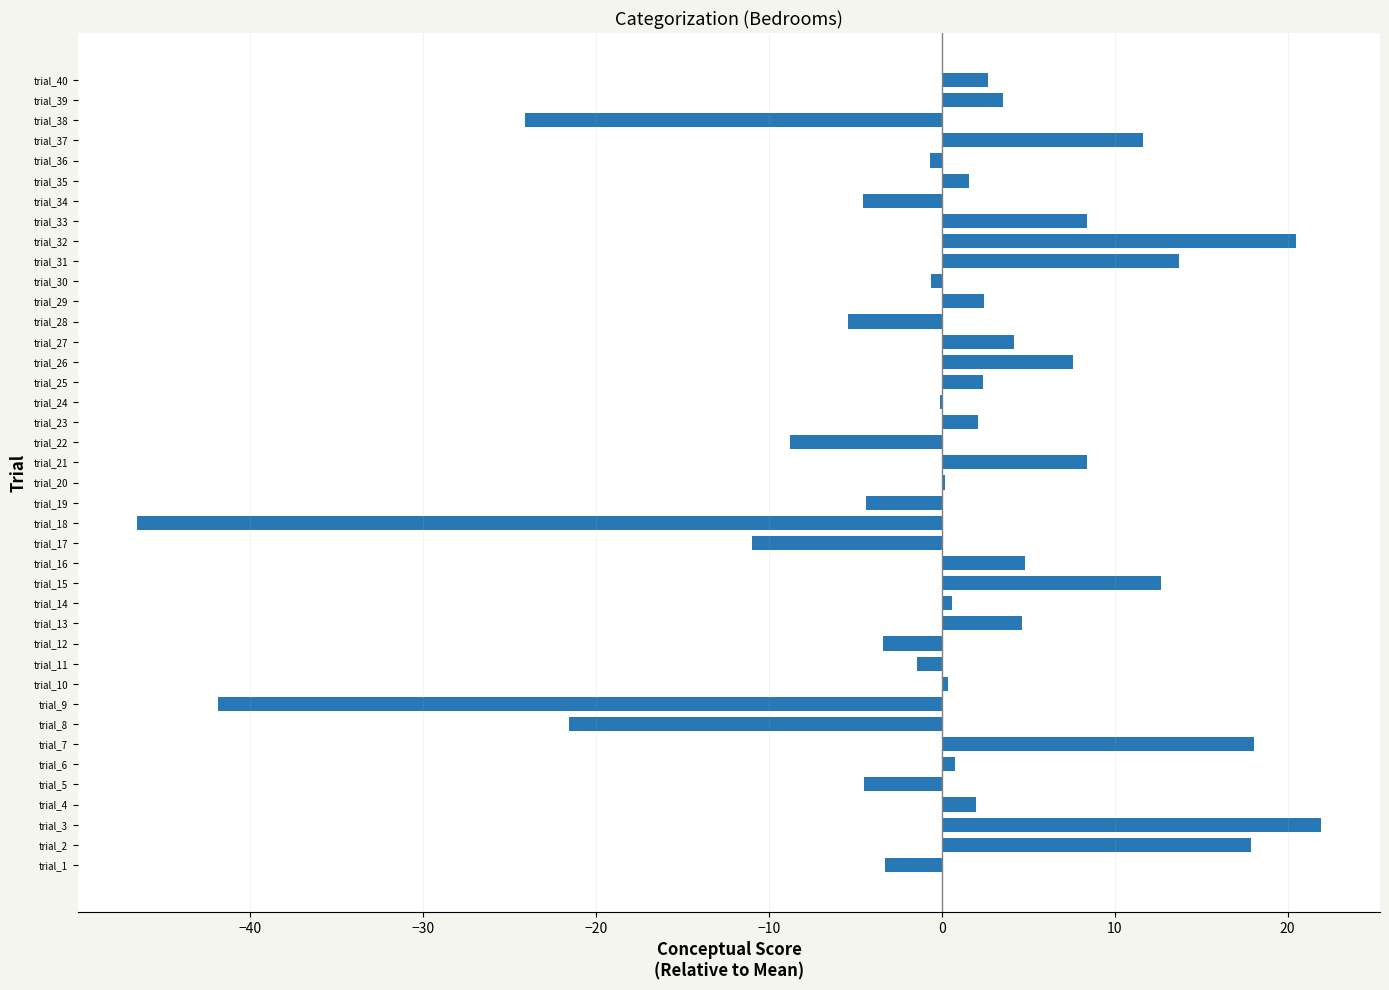

True or false: the data shows 7.6 at trial_26.

True